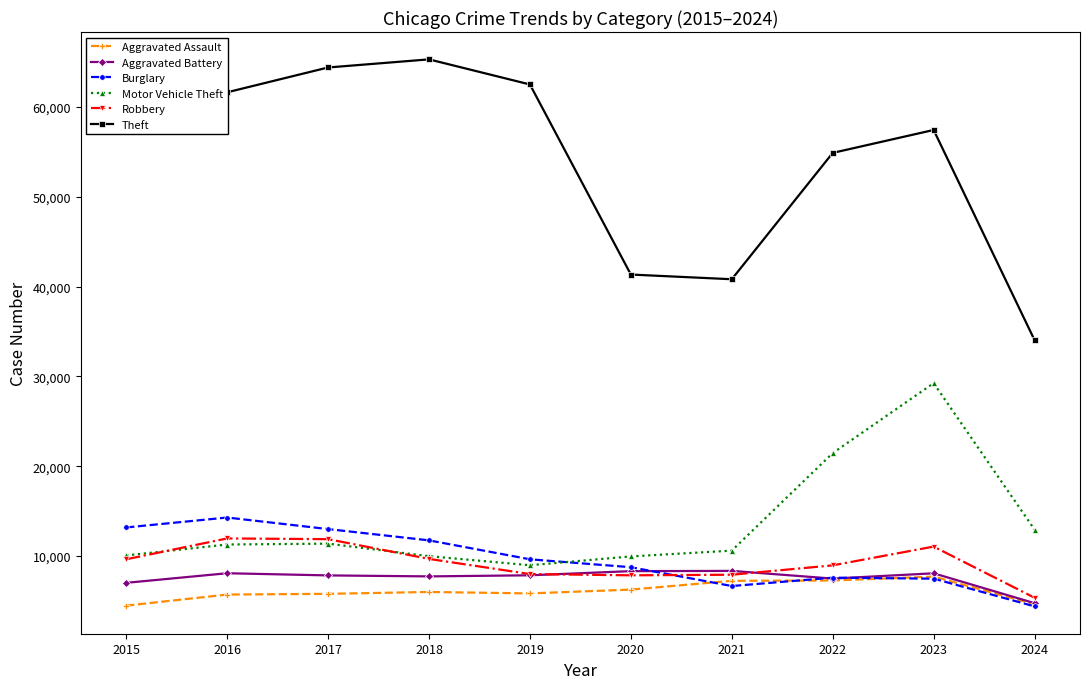

What is the value of the Motor Vehicle Theft point at the 8th from the left?

21461